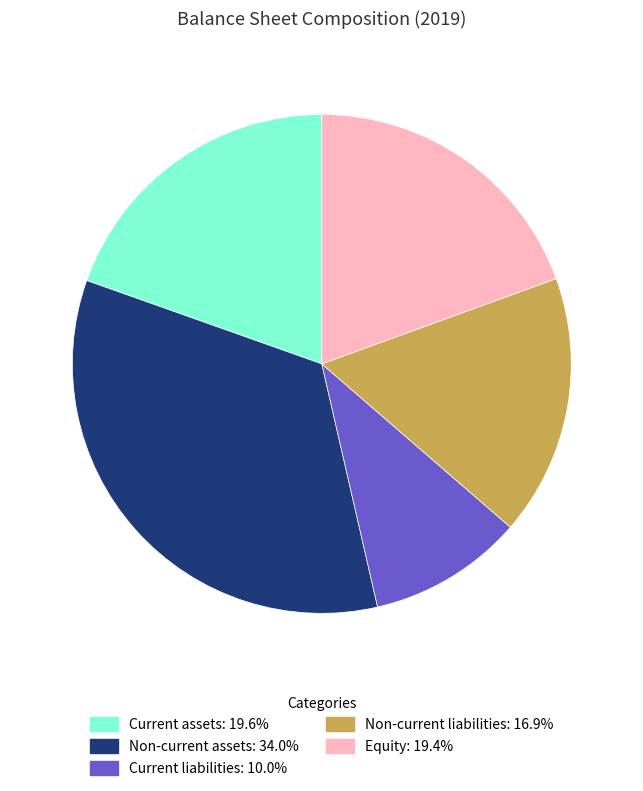

True or false: Equity accounts for 19% of the total.

True